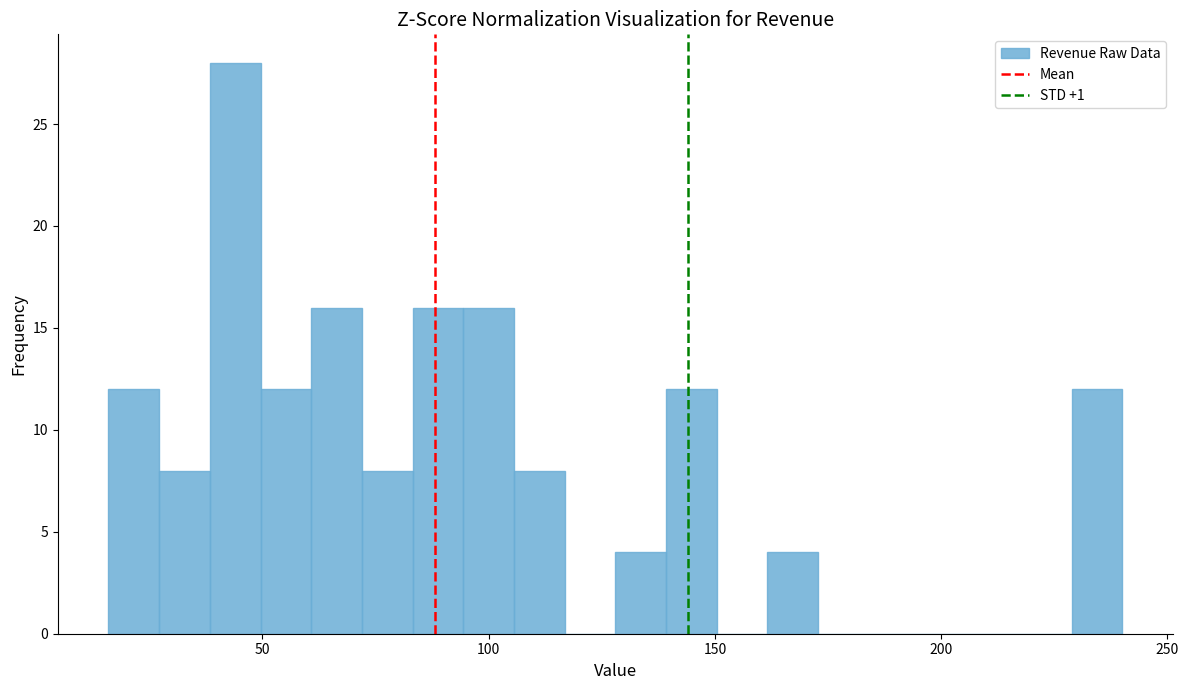

Around what value on the x-axis is the tallest bar? Give the approximate position of its centre, as read against the axis.

45